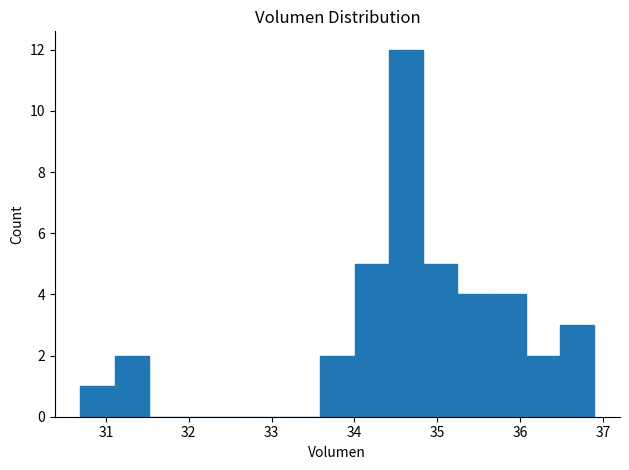

Reading left to right, list every bar in this chart as the range it spans on the x-axis followed by its height. Neither the bar edges nor the heights are printed on the chart, so give them approximately, as read against the axes.

30.7 to 31.1: 1
31.1 to 31.5: 2
31.5 to 31.9: 0
31.9 to 32.3: 0
32.3 to 32.8: 0
32.8 to 33.2: 0
33.2 to 33.6: 0
33.6 to 34.0: 2
34.0 to 34.4: 5
34.4 to 34.8: 12
34.8 to 35.2: 5
35.2 to 35.7: 4
35.7 to 36.1: 4
36.1 to 36.5: 2
36.5 to 36.9: 3